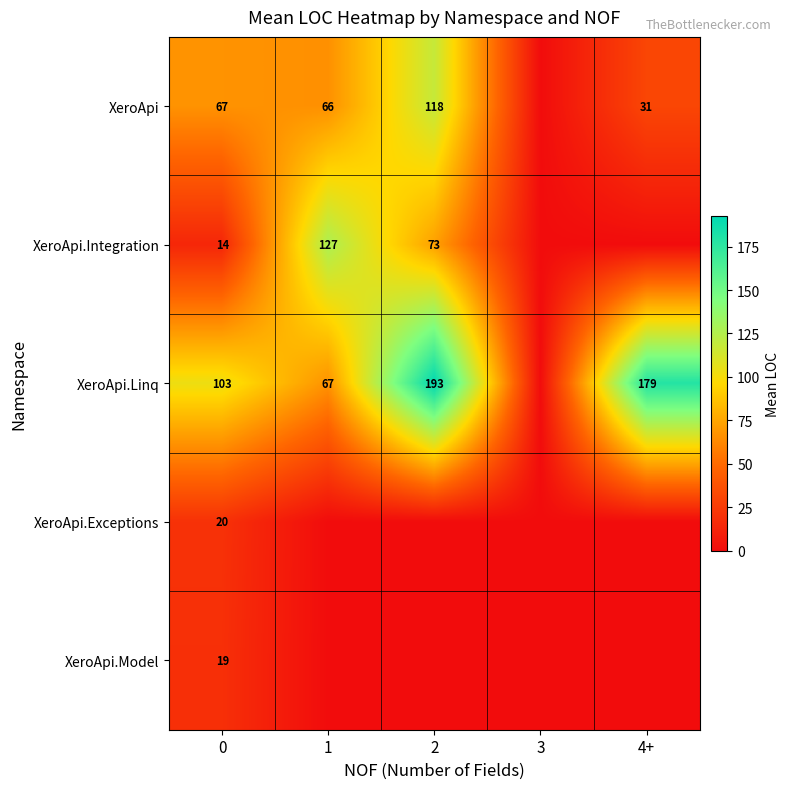

What is the difference between the highest and lowest values at 0?

89